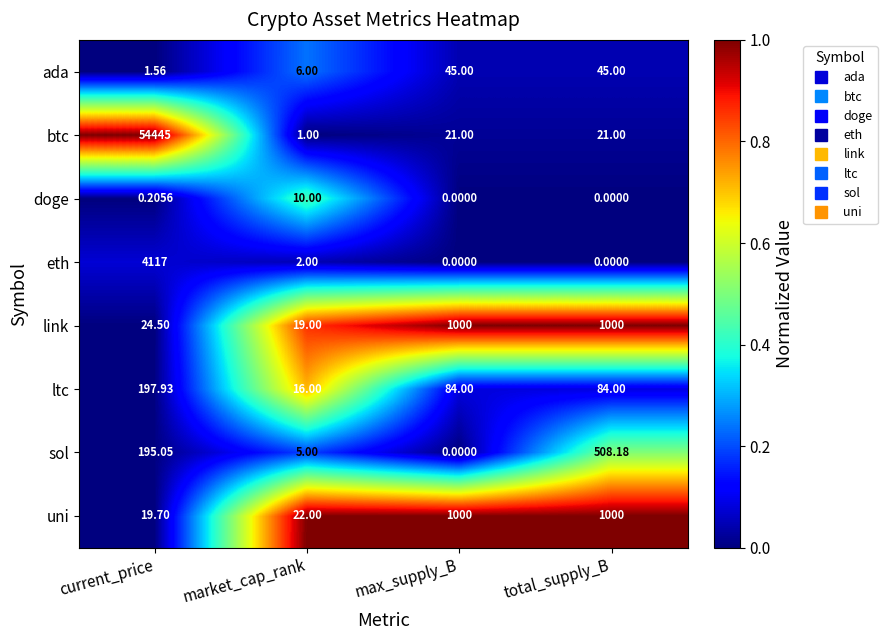

Which series has the largest range (max minus min)?

btc